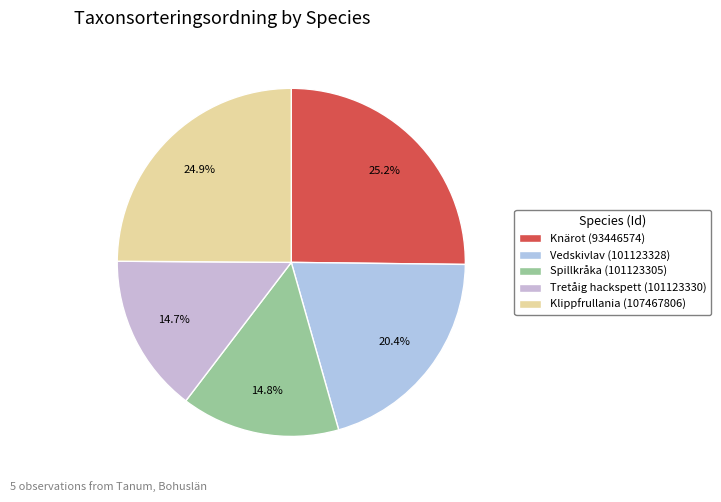

Combined, what portion of the pie is Knärot (93446574) and Klippfrullania (107467806)?

50.1%